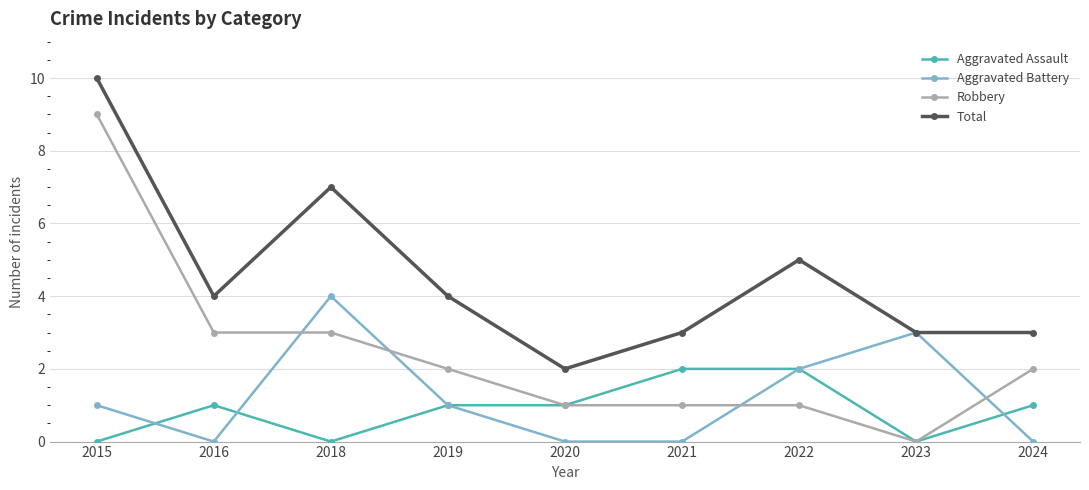

What is the difference between the second highest and minimum values in the Robbery series?

3